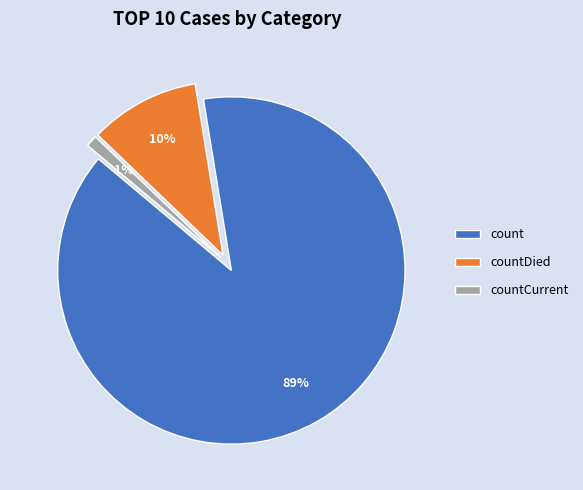

To the nearest percent, what is the combined percentage of count and countDied?

99%